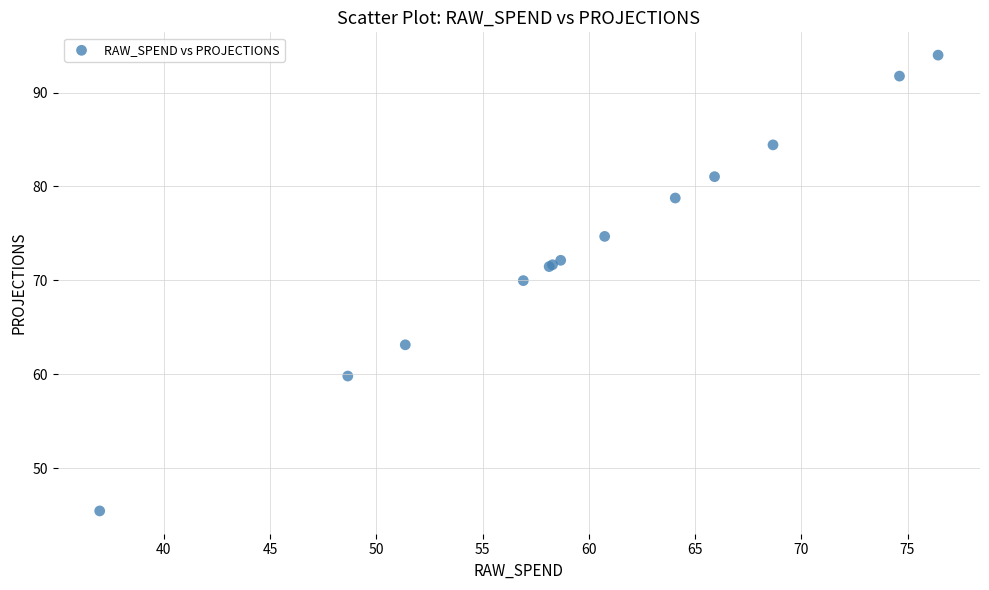

What Y value in the scatter plot is closest to 69?

70.0